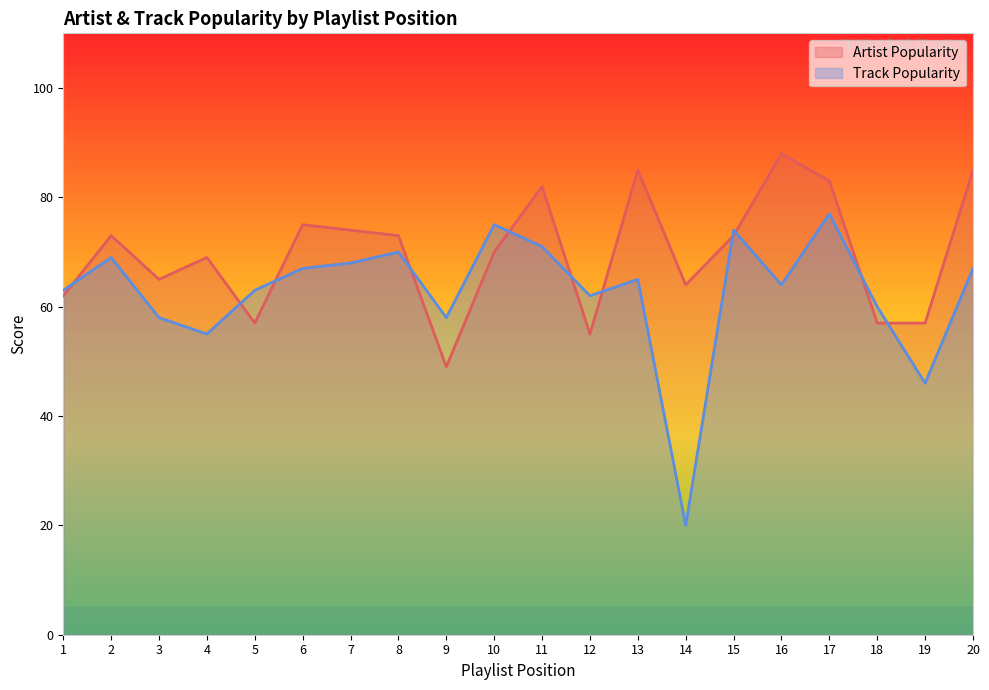

What is the highest value of the Artist Popularity series?

88